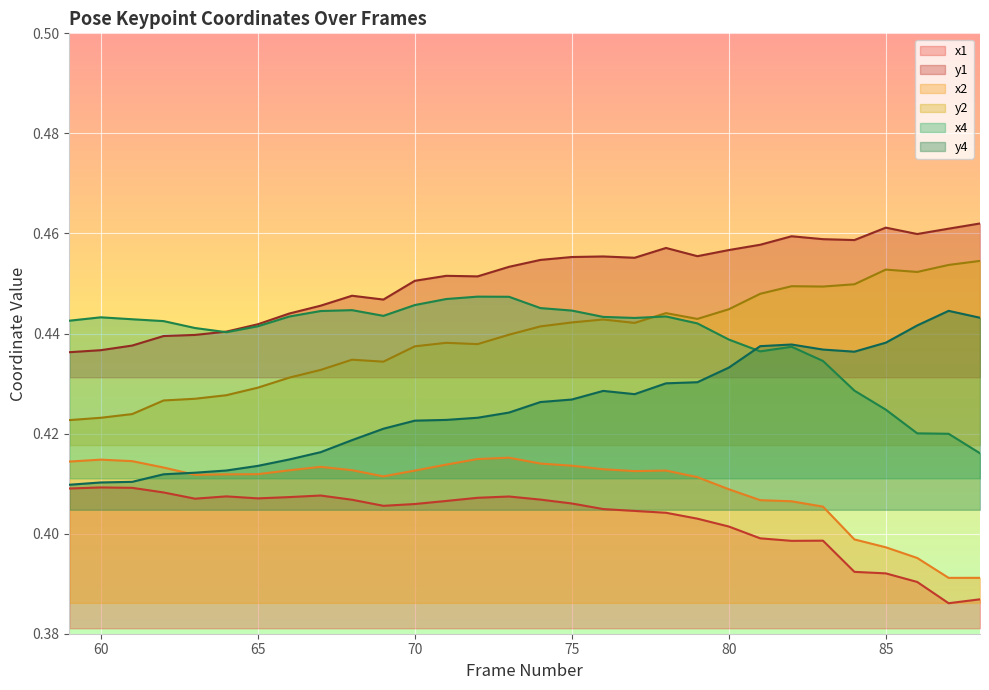

Where is y2 nearest to the value 0?

59